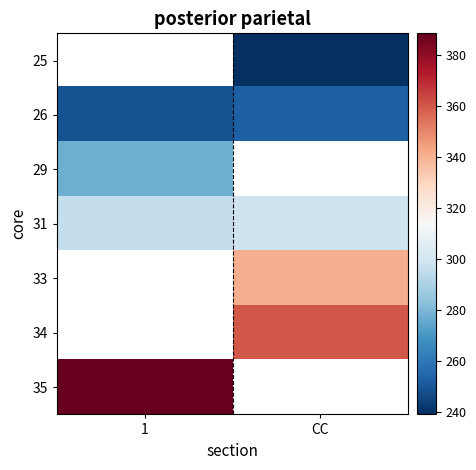

At which label does 31 first exceed 298?

CC